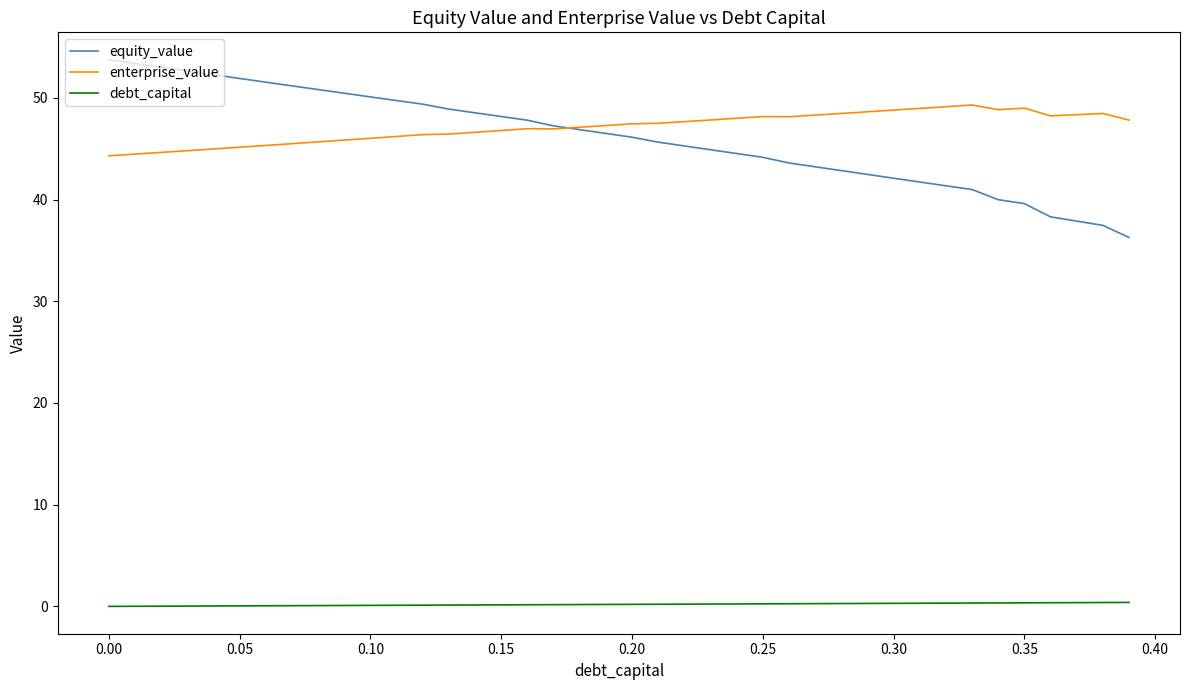

True or false: debt_capital and equity_value cross at least once.

False